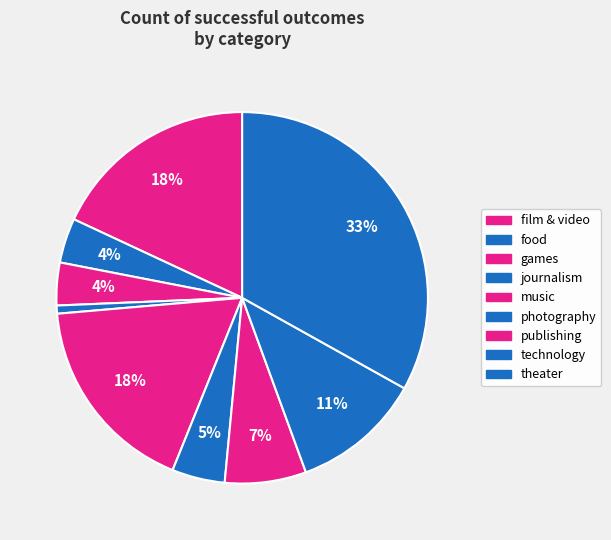

Does publishing represent more than half of the total?

No